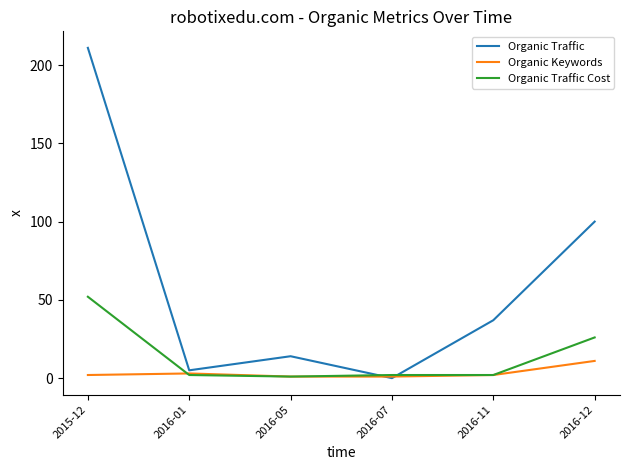

At which label does Organic Traffic Cost first exceed 2?

2015-12